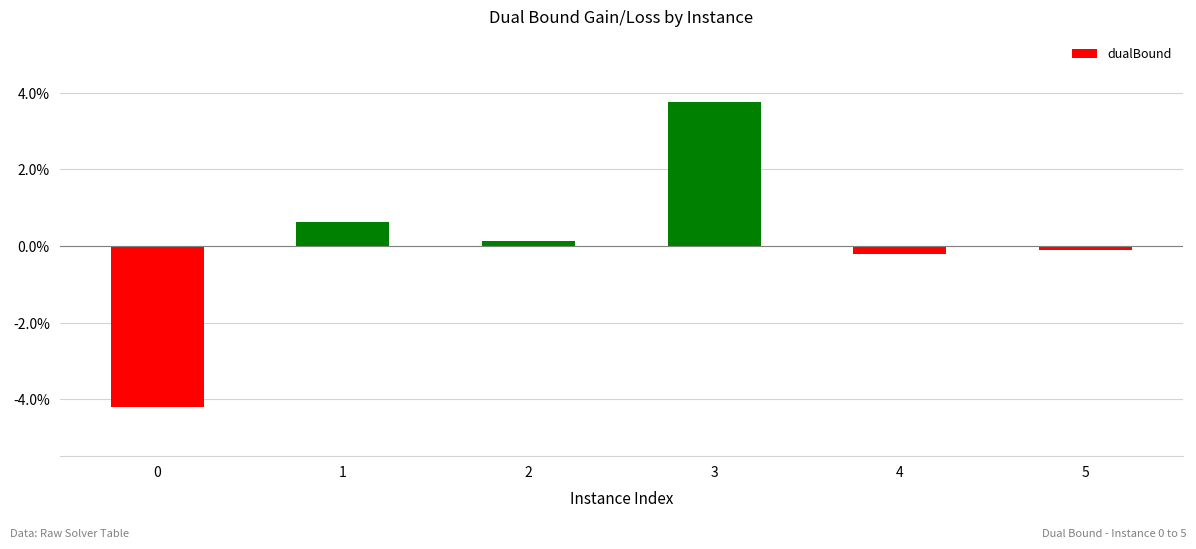

How many bars are there in total?

6